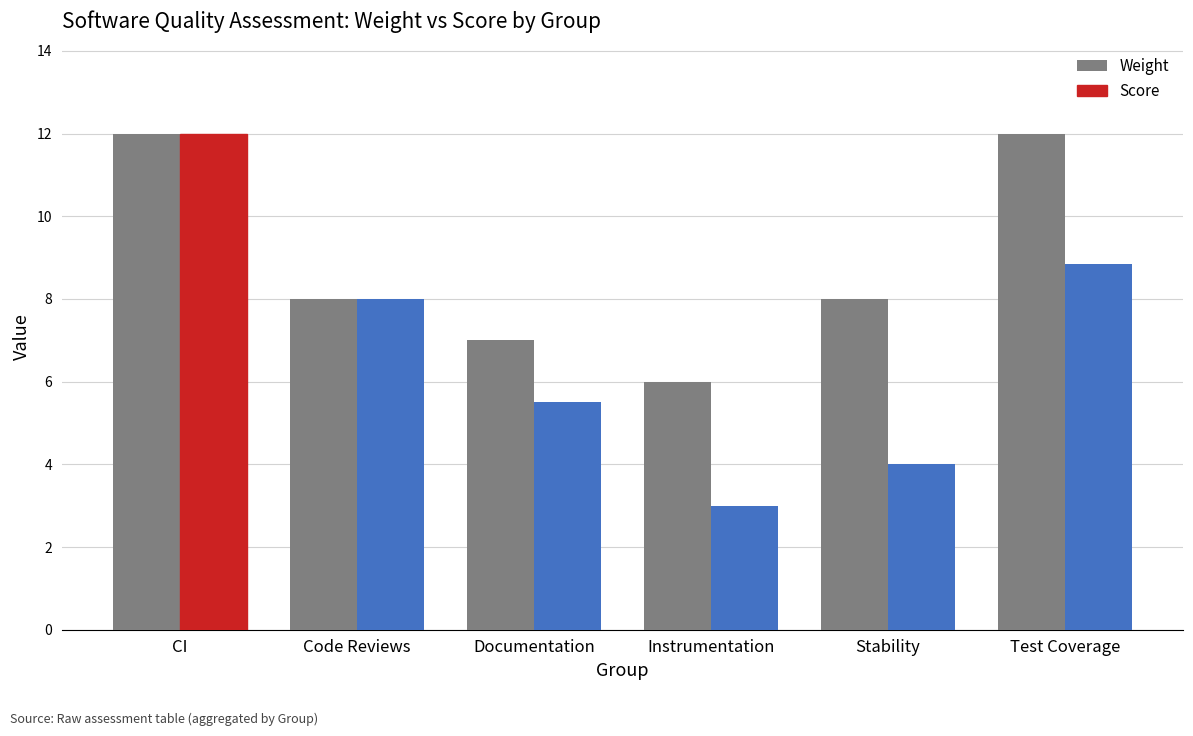

Is the value of Weight at Code Reviews greater than the value of Score at Documentation?

Yes